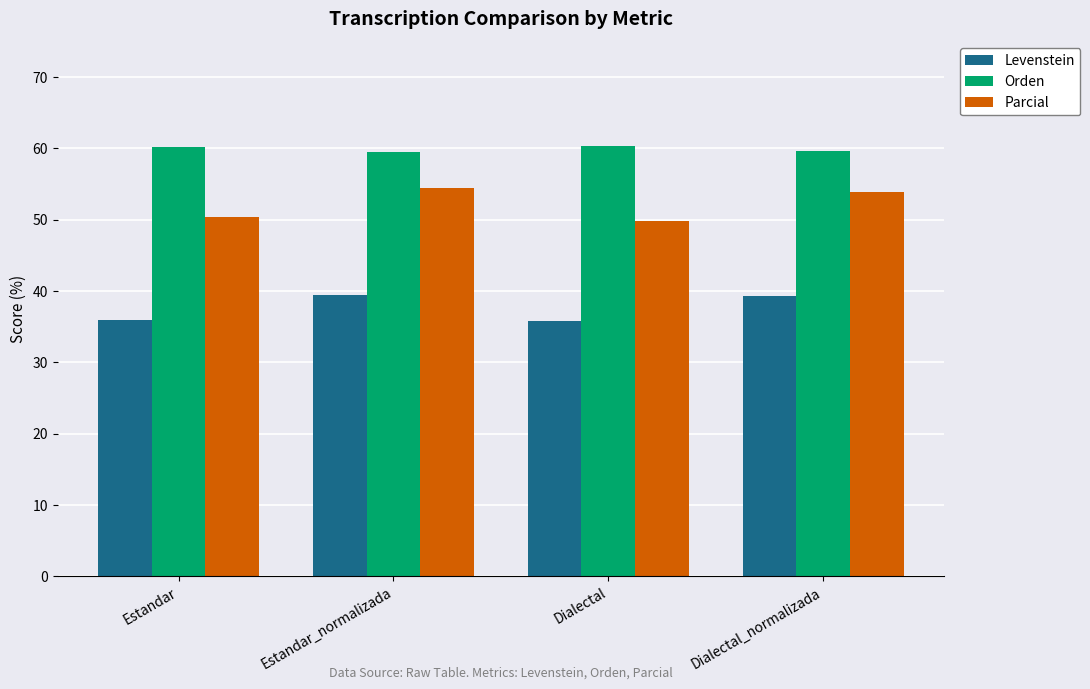

What is the value of the Orden bar at the 2nd from the left?

59.5